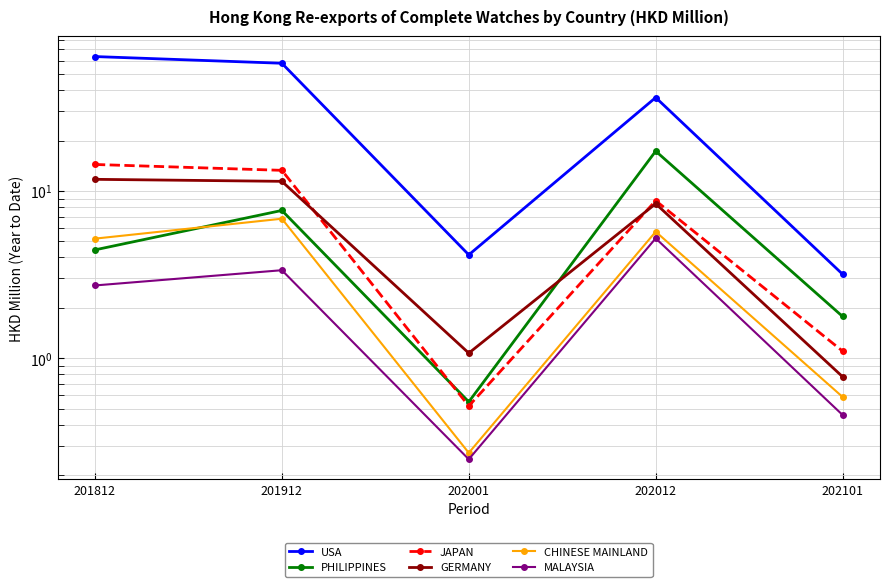

At which category does the chart reach its peak across all series?

201812